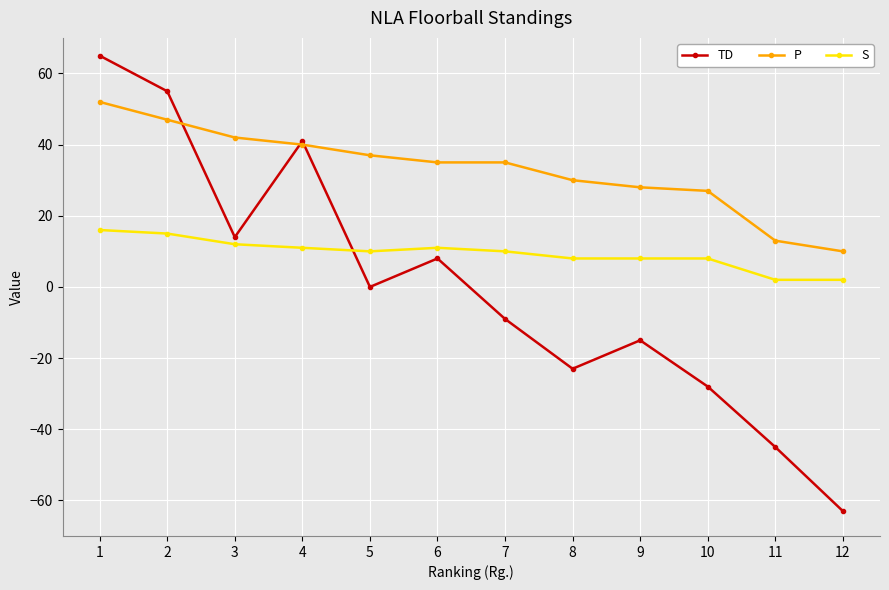

Which category has the highest value in the P series?

1